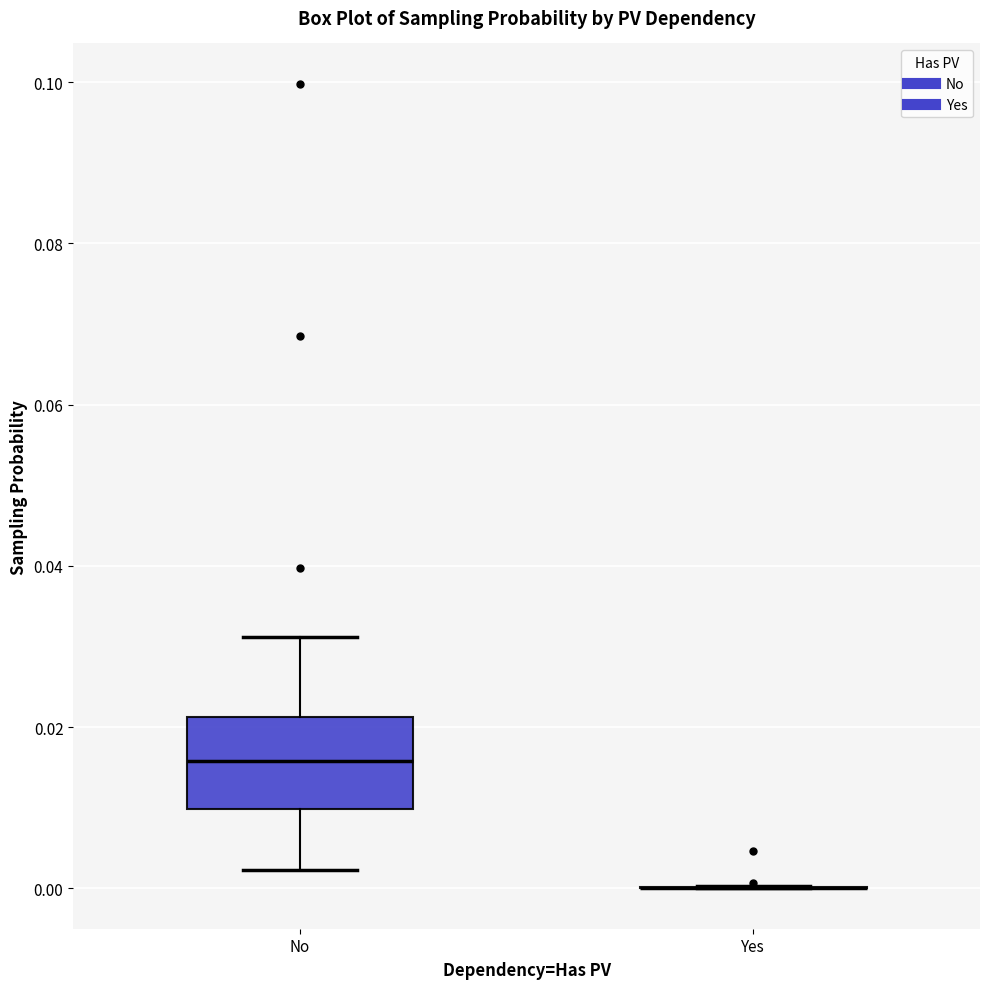

Where is the upper edge of the box for No on the y-axis? The values are not printed on the chart, so give them approximately, as read against the axis.

0.022